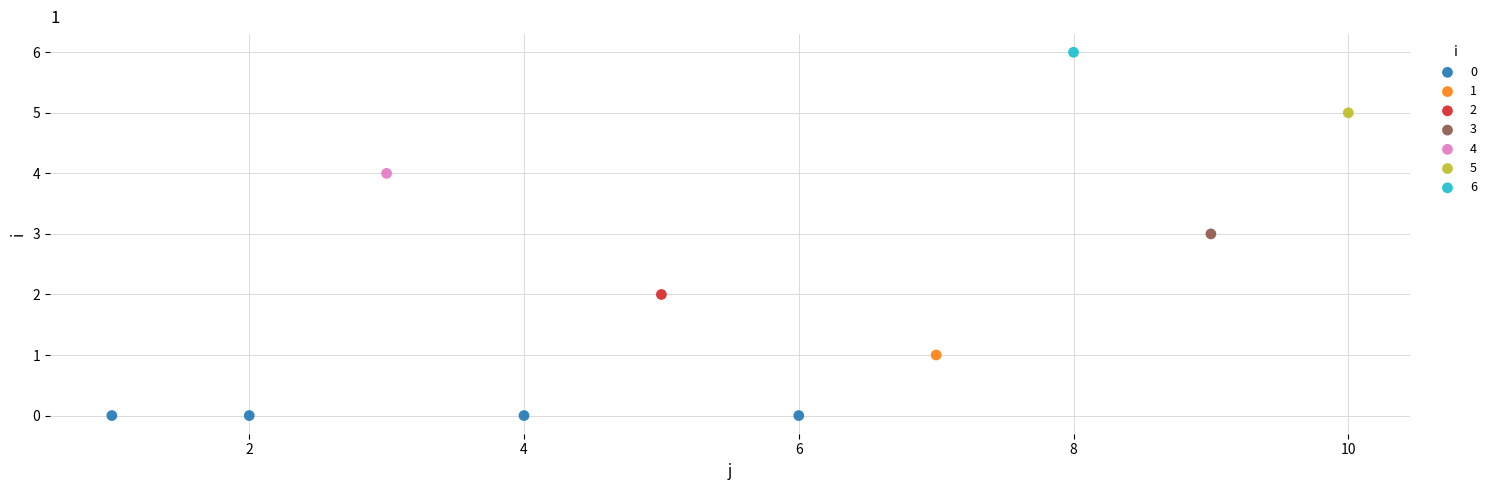

What are all the series names shown in the legend?

0, 1, 2, 3, 4, 5, 6